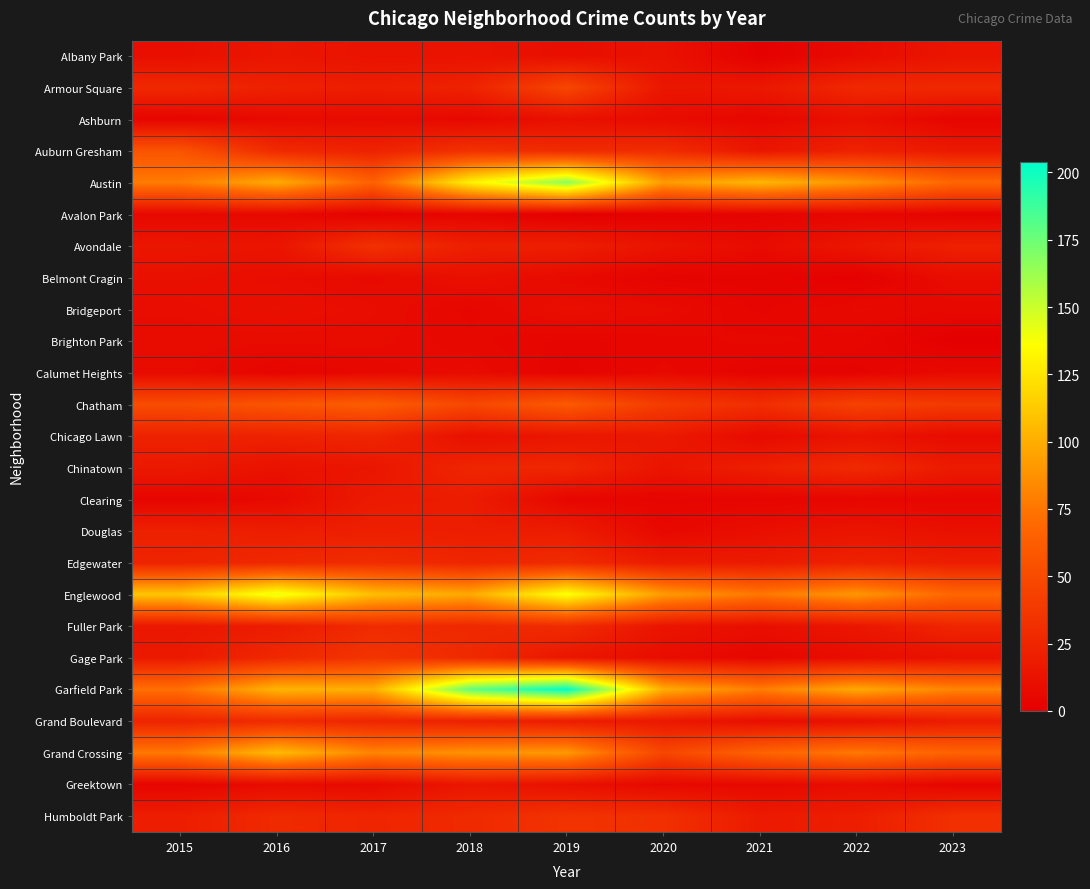

At which category is the sum across all series the highest?

2019